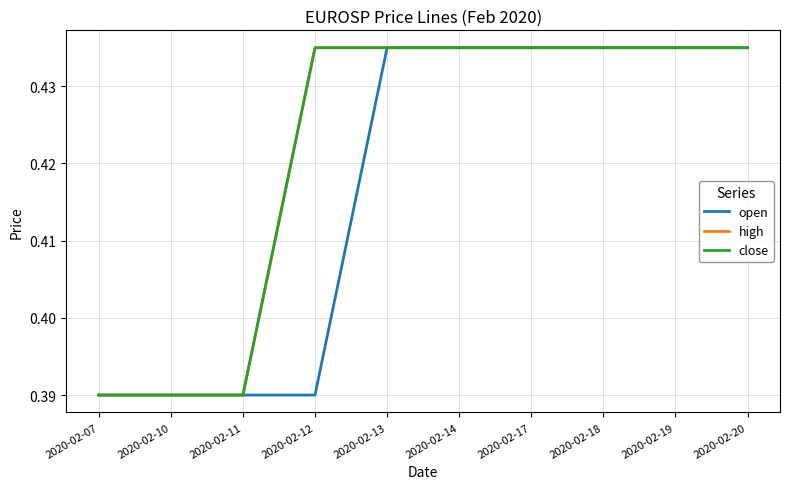

What is the total value across all series at 2020-02-18?

1.3